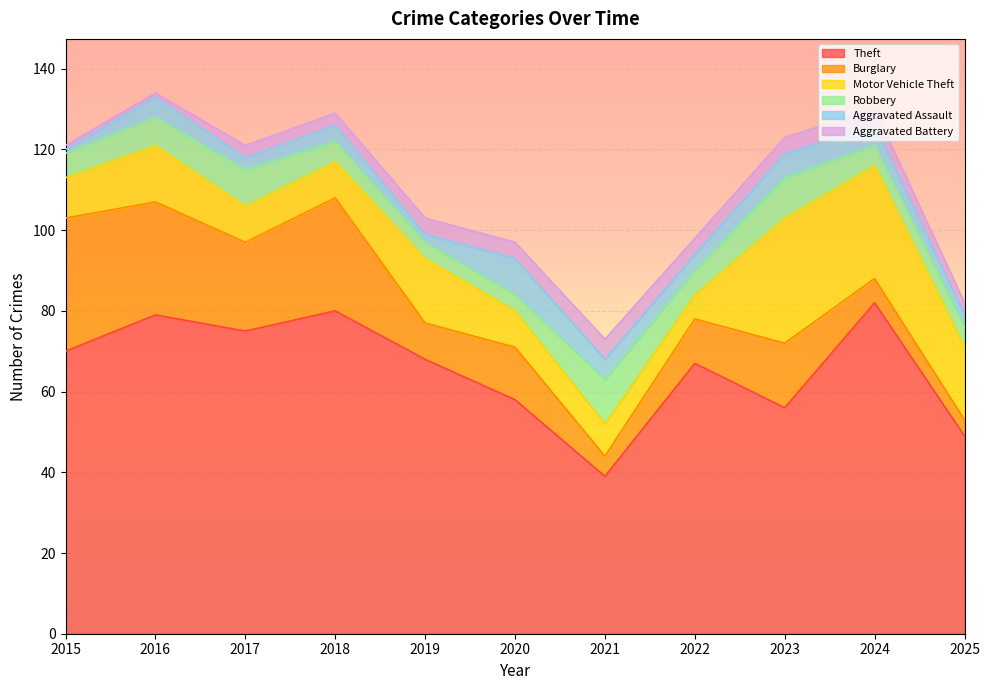

Which series changed the most between 2018 and 2019?

Burglary